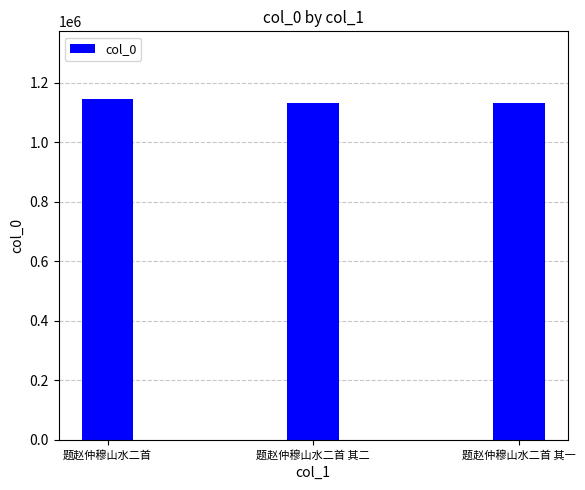

What is the minimum value shown in the chart?

1132996